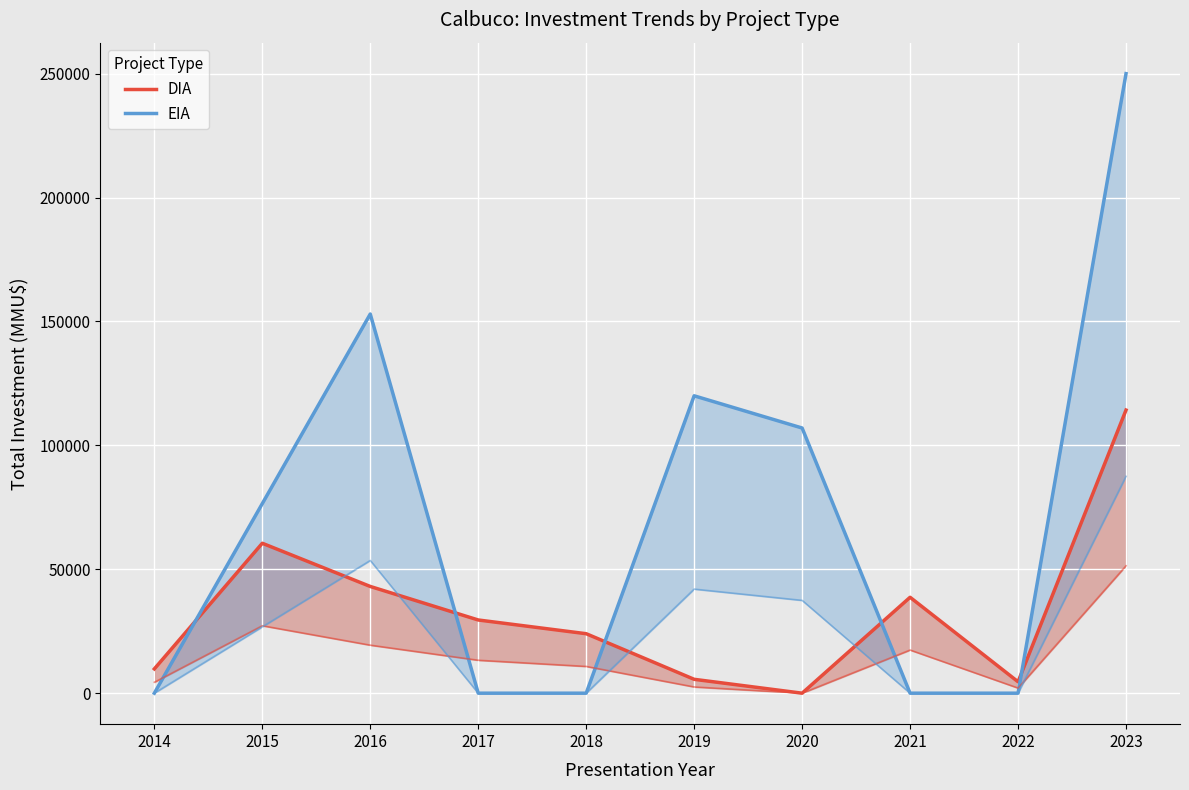

Which category has the lowest value in the EIA series?

2014